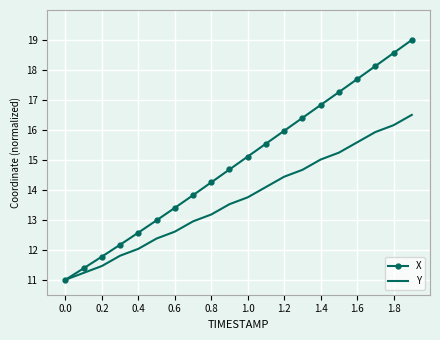

What is the sum of all Y values?

273.5